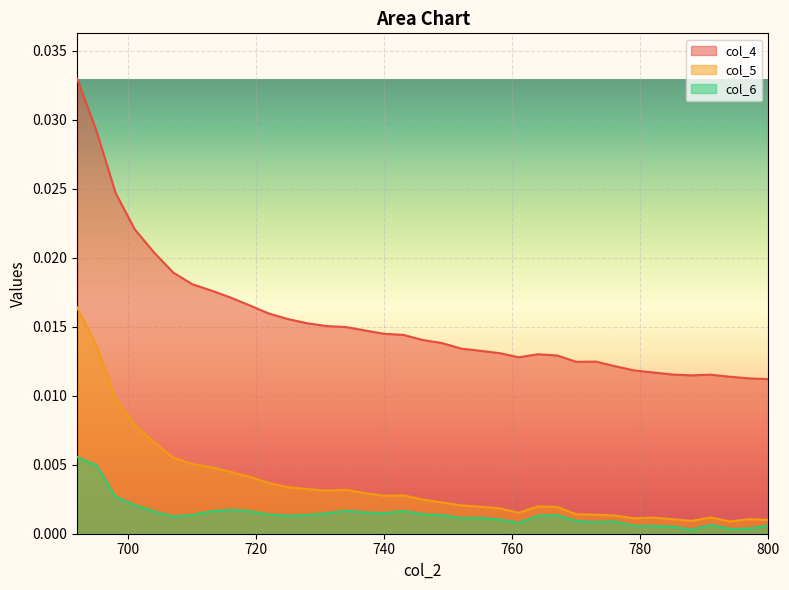

True or false: col_4 and col_5 intersect in this chart.

False